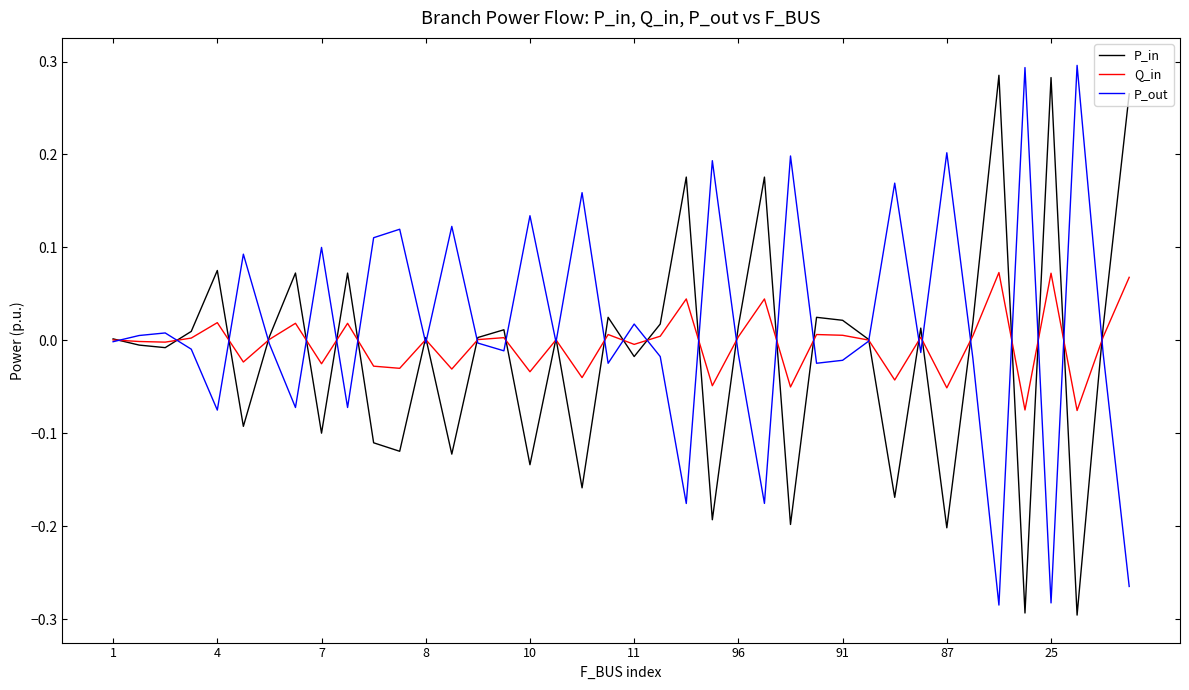

What is the difference between the maximum and minimum values in the P_in series?

0.6